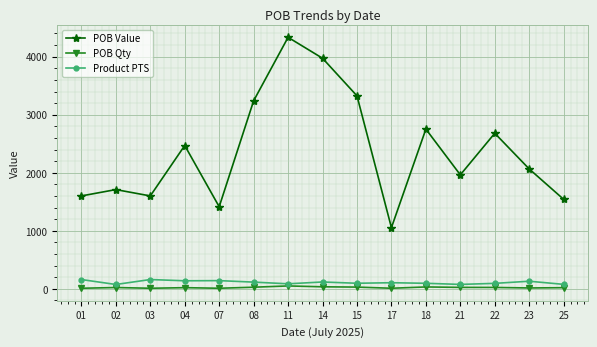

True or false: POB Value and Product PTS intersect in this chart.

False